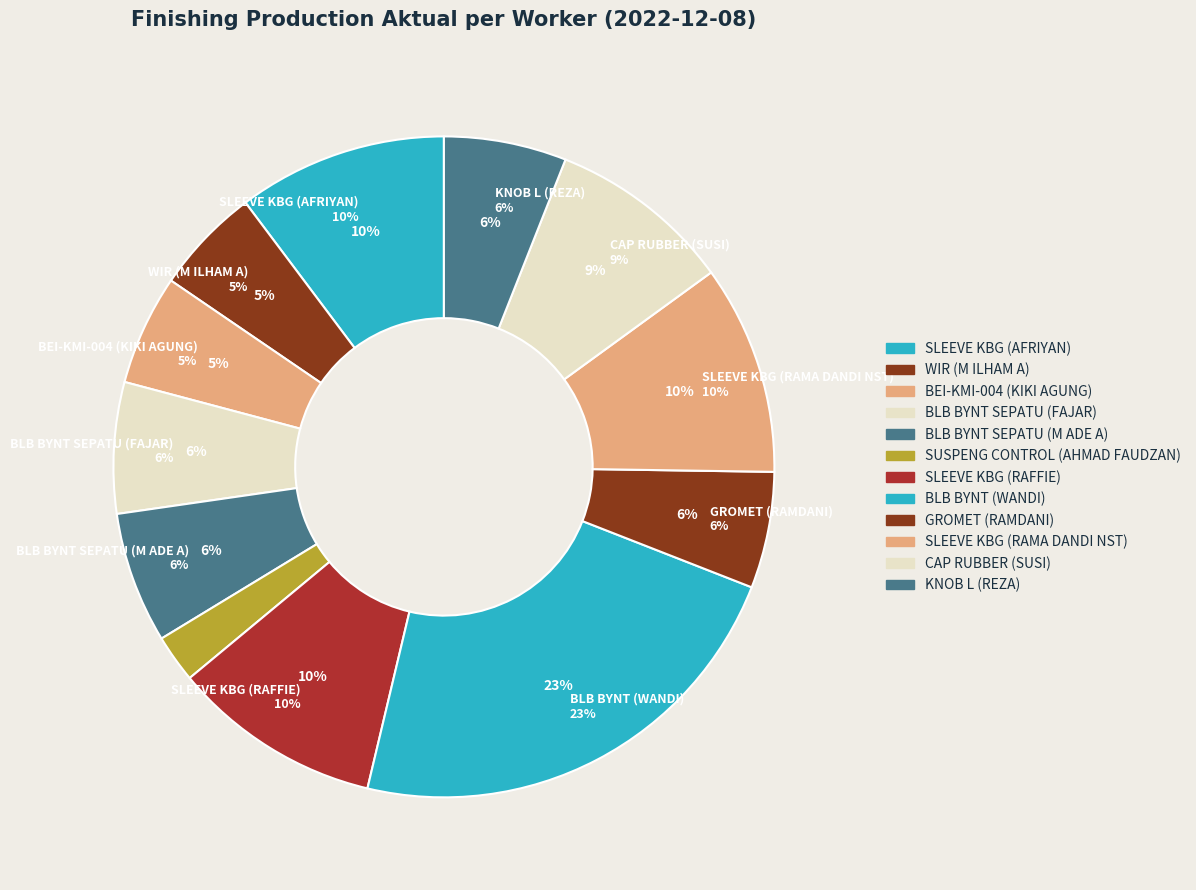

Which category has the smallest portion of the pie?

SUSPENG CONTROL (AHMAD FAUDZAN)